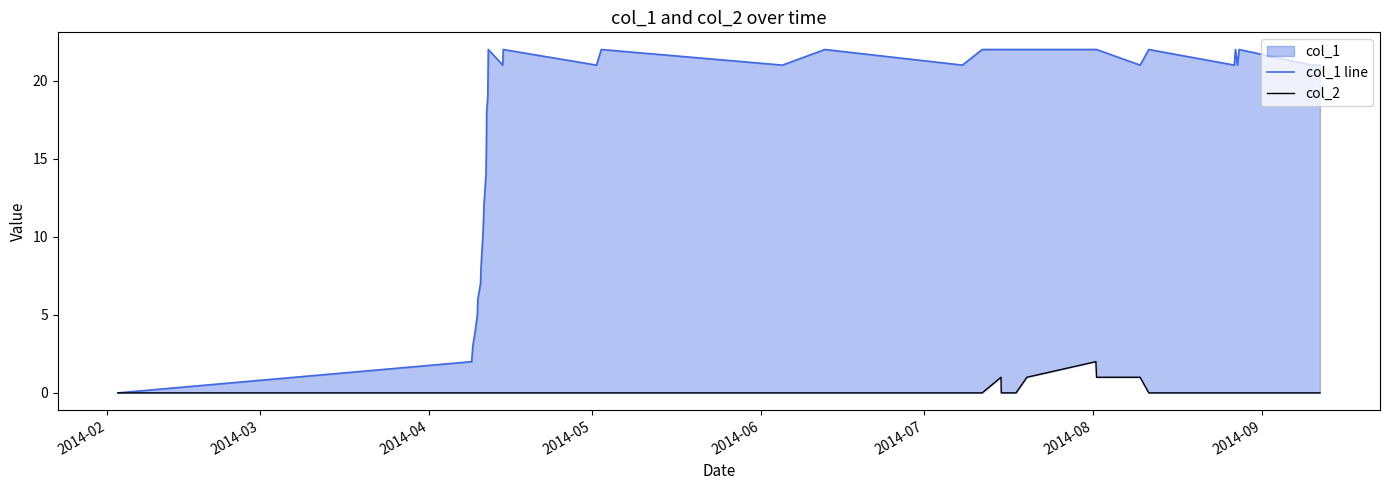

Reading left to right, extract all data points from this chart.

col_1 line: 0	2	3	4	5	6	7	8	10	11	12	14	15	16	18	19	22	21	22	21	22	21	22	21	22	22	22	22	22	22	22	21	22	21	22	21	22	21	21
col_2: 0	0	0	0	0	0	0	0	0	0	0	0	0	0	0	0	0	0	0	0	0	0	0	0	0	1	0	0	1	2	1	1	0	0	0	0	0	0	0